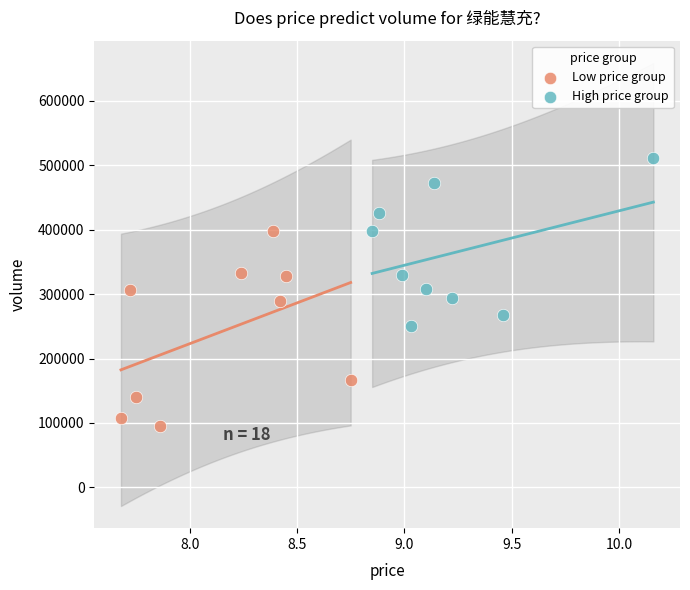

What are all the series names shown in the legend?

Low price group, High price group